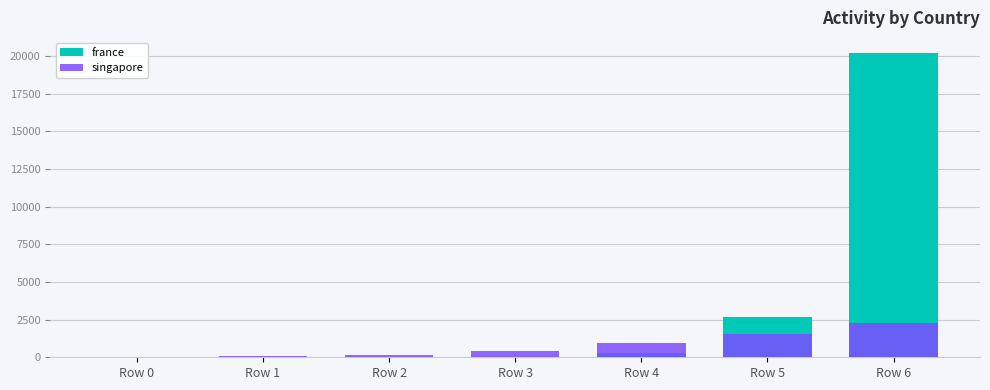

The france series shows 21 at Row 0. True or false?

False